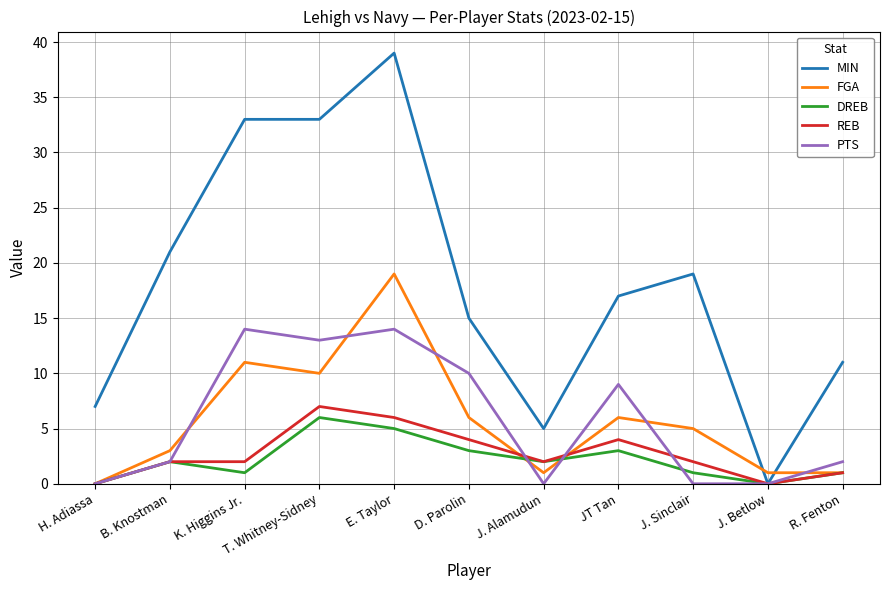

Reading left to right, what are all the values shown in this chart?

MIN: 7	21	33	33	39	15	5	17	19	0	11
FGA: 0	3	11	10	19	6	1	6	5	1	1
DREB: 0	2	1	6	5	3	2	3	1	0	1
REB: 0	2	2	7	6	4	2	4	2	0	1
PTS: 0	2	14	13	14	10	0	9	0	0	2